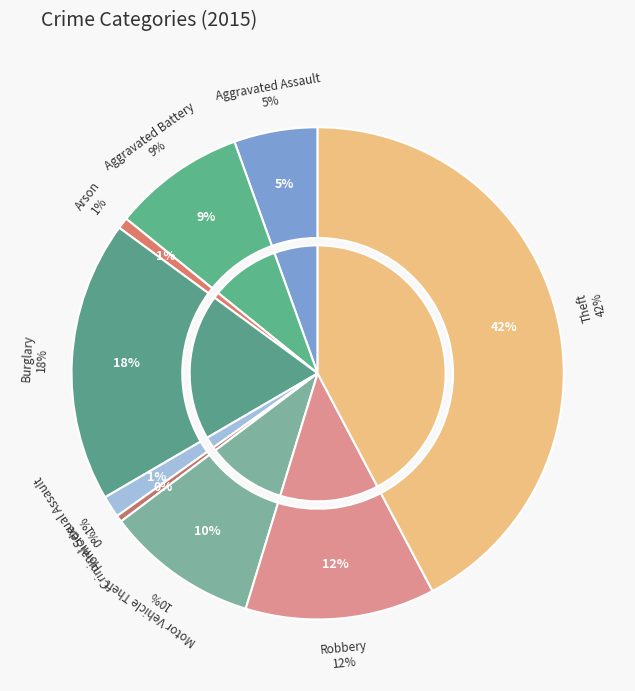

Which slice is the largest?

Theft